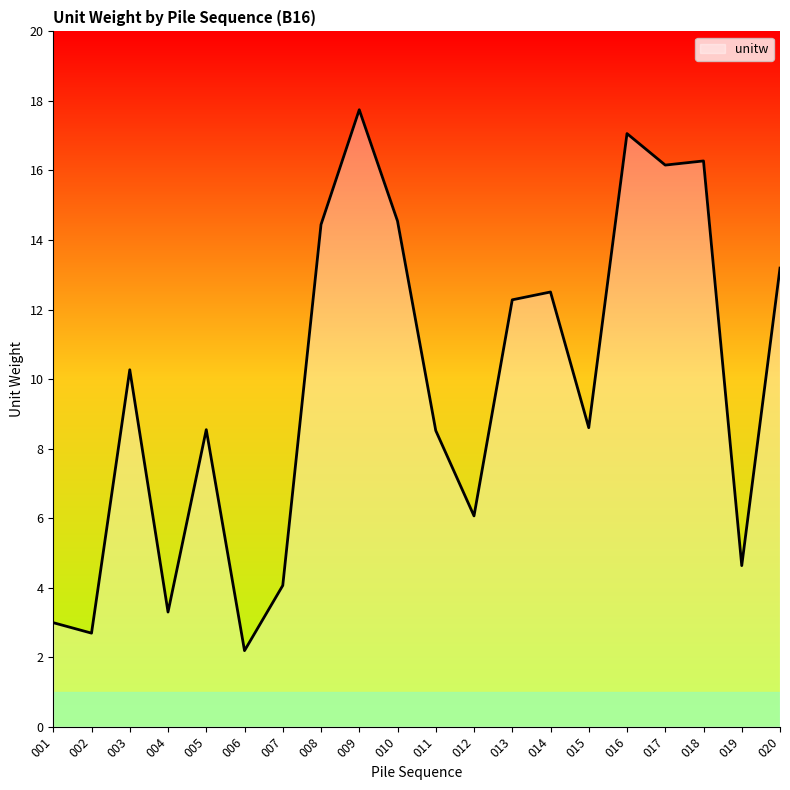

At which category does the data reach its first local peak?

003